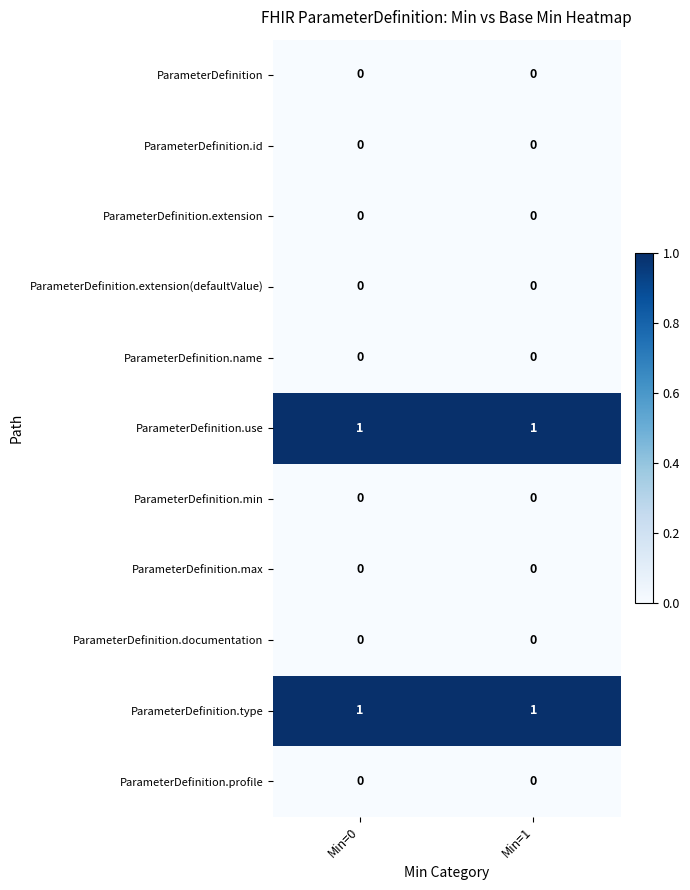

At how many categories does at least one series exceed 0?

2